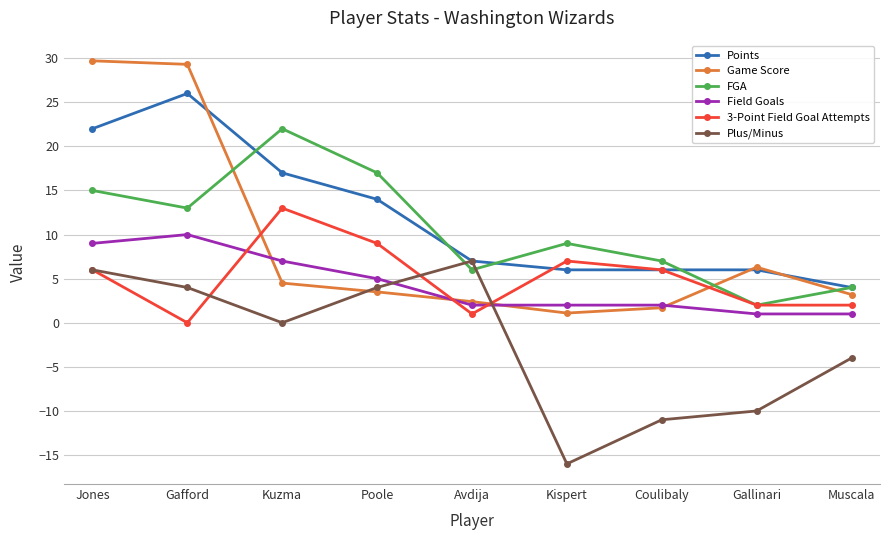

Reading left to right, extract all data points from this chart.

Points: Jones=22.0	Gafford=26.0	Kuzma=17.0	Poole=14.0	Avdija=7.0	Kispert=6.0	Coulibaly=6.0	Gallinari=6.0	Muscala=4.0
Game Score: Jones=29.7	Gafford=29.3	Kuzma=4.5	Poole=3.5	Avdija=2.4	Kispert=1.1	Coulibaly=1.7	Gallinari=6.3	Muscala=3.2
FGA: Jones=15.0	Gafford=13.0	Kuzma=22.0	Poole=17.0	Avdija=6.0	Kispert=9.0	Coulibaly=7.0	Gallinari=2.0	Muscala=4.0
Field Goals: Jones=9.0	Gafford=10.0	Kuzma=7.0	Poole=5.0	Avdija=2.0	Kispert=2.0	Coulibaly=2.0	Gallinari=1.0	Muscala=1.0
3-Point Field Goal Attempts: Jones=6.0	Gafford=0.0	Kuzma=13.0	Poole=9.0	Avdija=1.0	Kispert=7.0	Coulibaly=6.0	Gallinari=2.0	Muscala=2.0
Plus/Minus: Jones=6.0	Gafford=4.0	Kuzma=0.0	Poole=4.0	Avdija=7.0	Kispert=-16.0	Coulibaly=-11.0	Gallinari=-10.0	Muscala=-4.0